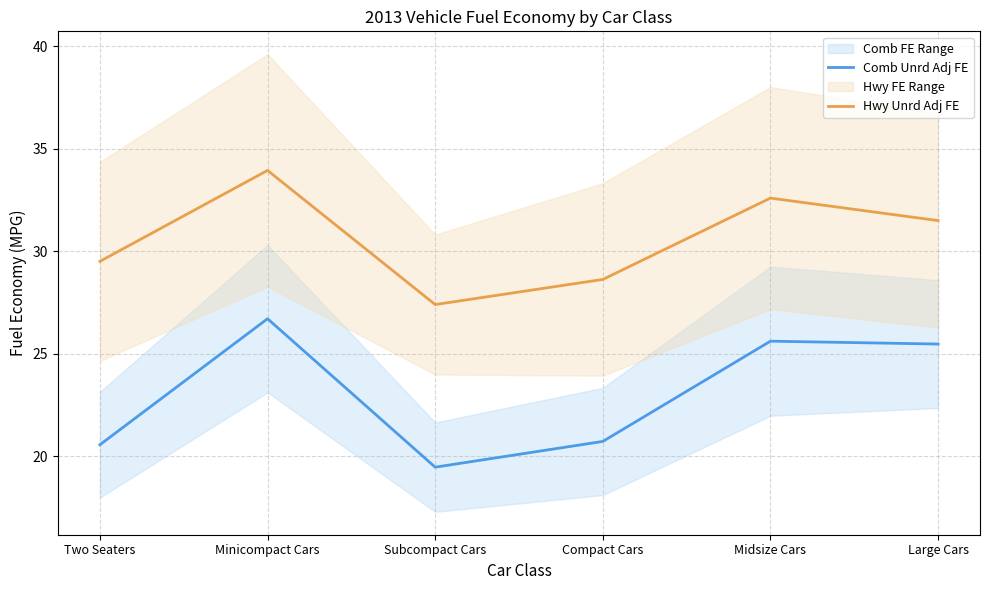

What is the maximum value shown in the chart?

33.9